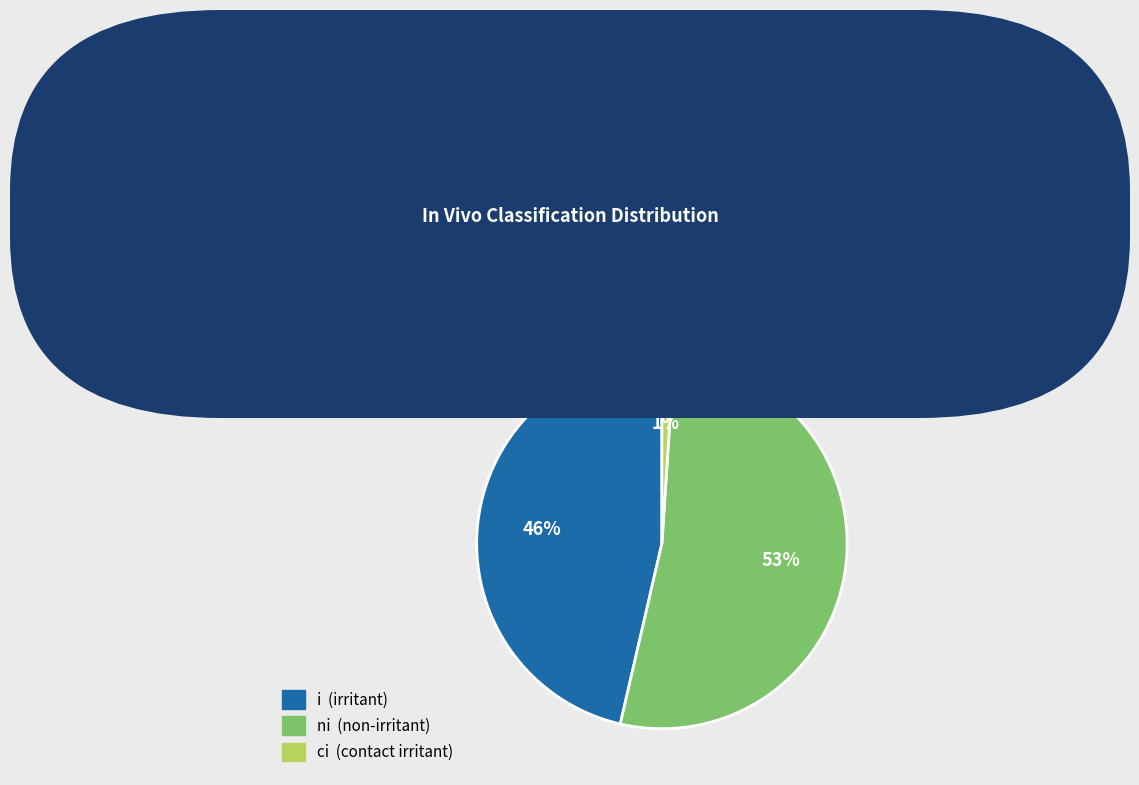

Which category has the smallest portion of the pie?

ci